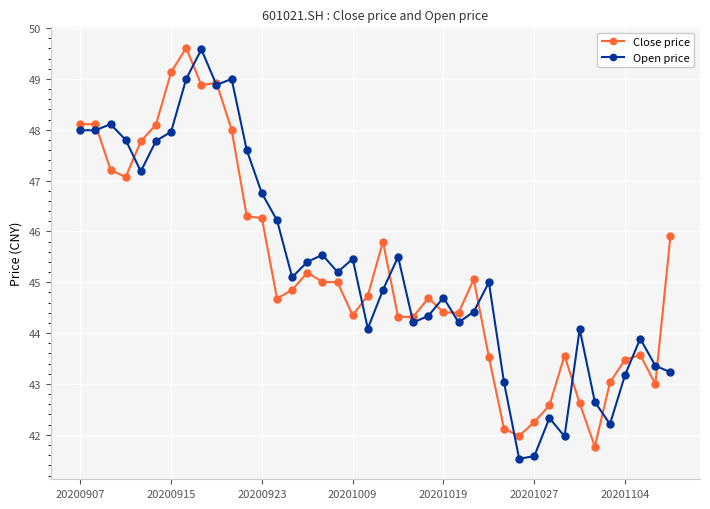

What is the lowest value of the Open price series?

41.5